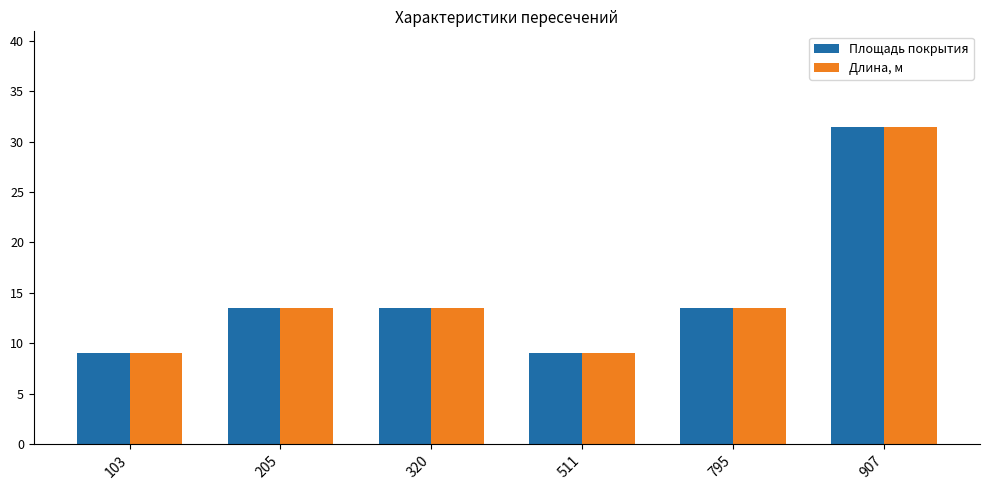

At which category is the sum across all series the highest?

907